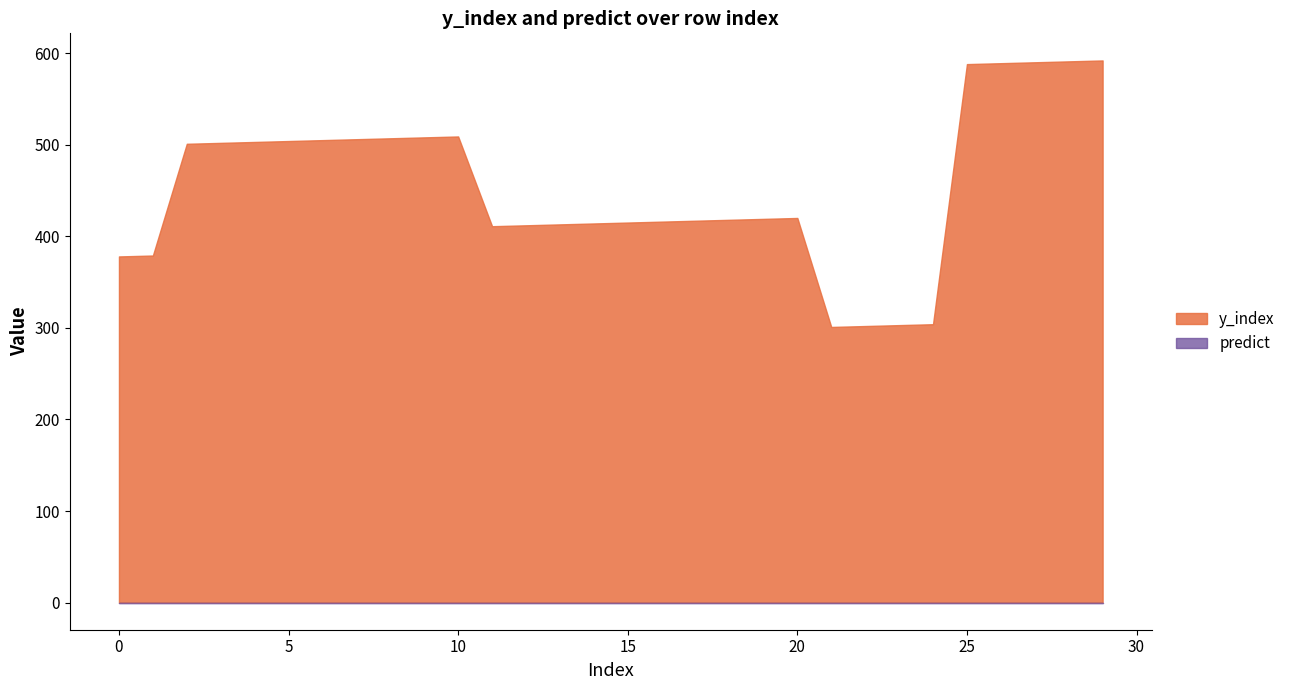

What is the difference between the highest and lowest values at 21?

301